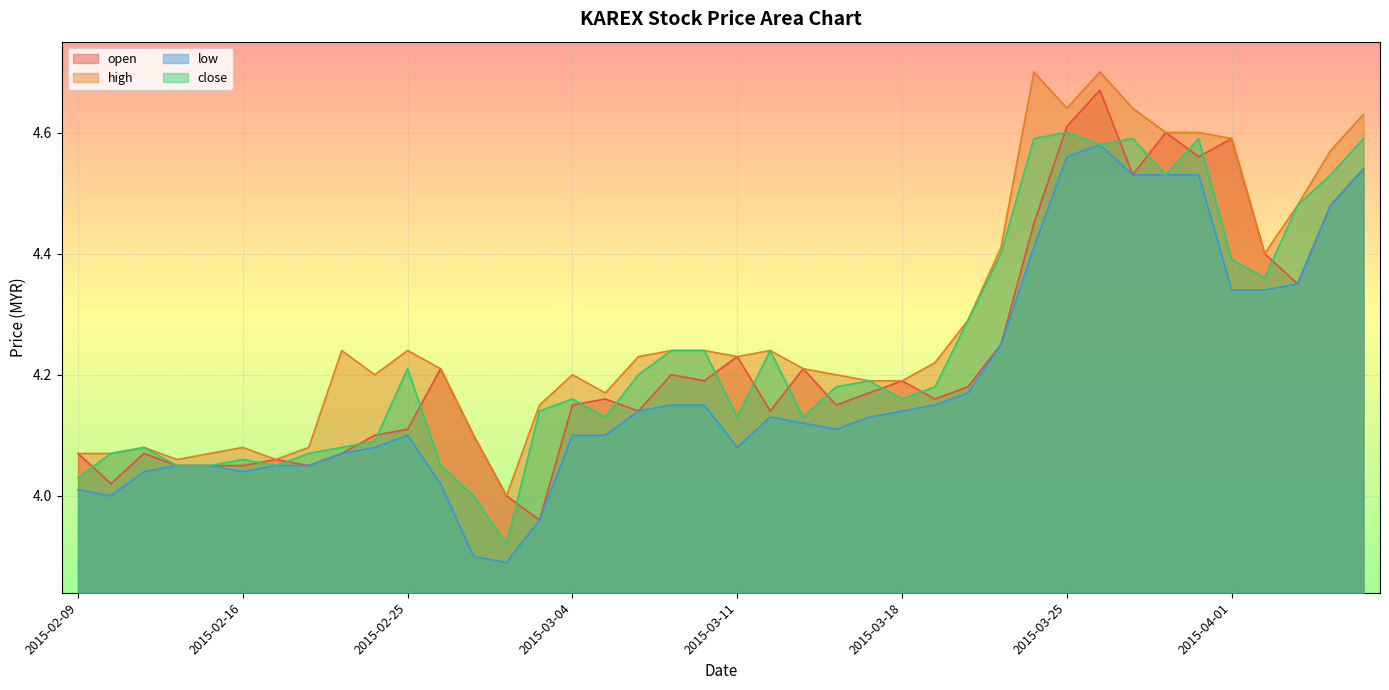

At which label is high closest to 4?

2015-03-02